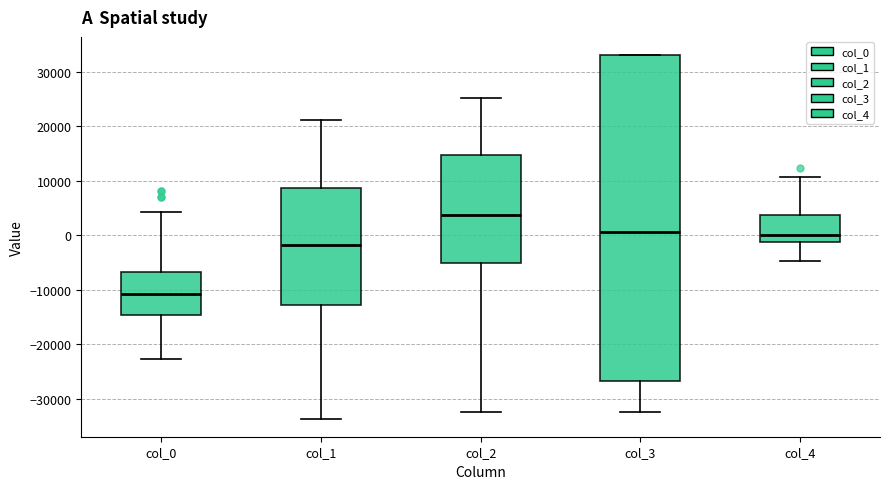

Where does the lower whisker of the box for col_3 end on the y-axis? The values are not printed on the chart, so give them approximately, as read against the axis.

-32000